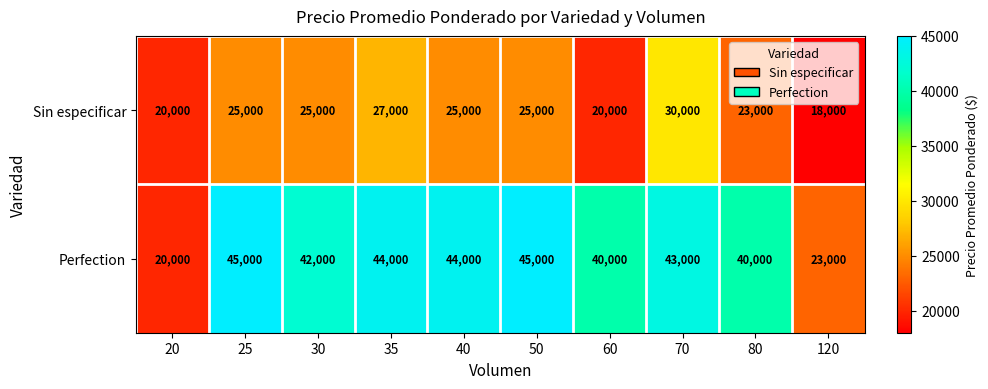

Which series has the largest total across all categories?

Perfection